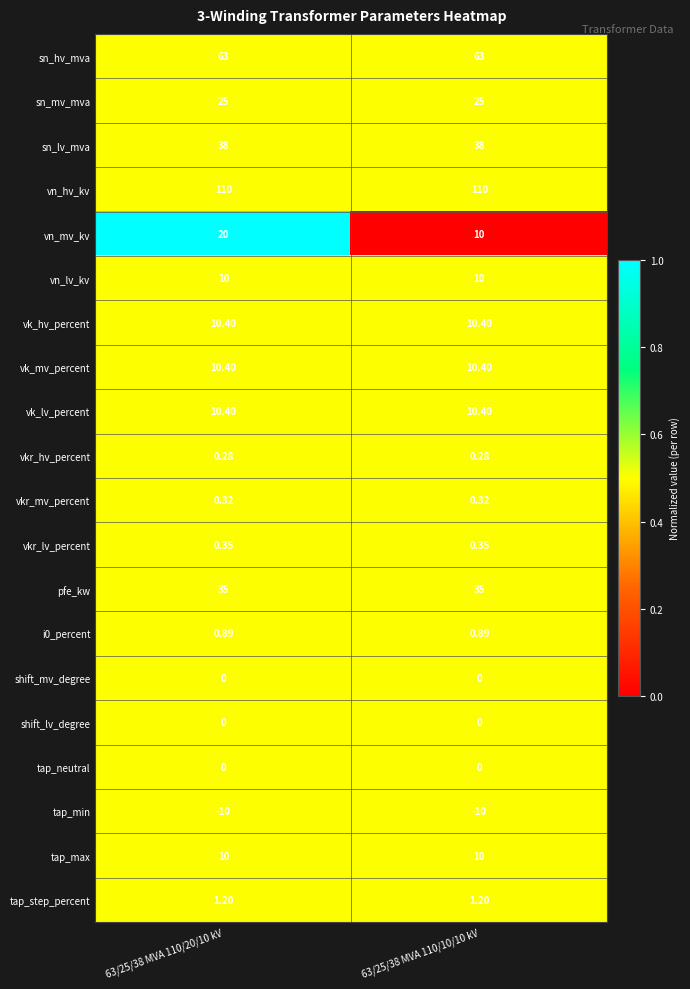

Is the value of vk_hv_percent at 63/25/38 MVA 110/10/10 kV greater than the value of tap_neutral at 63/25/38 MVA 110/10/10 kV?

Yes